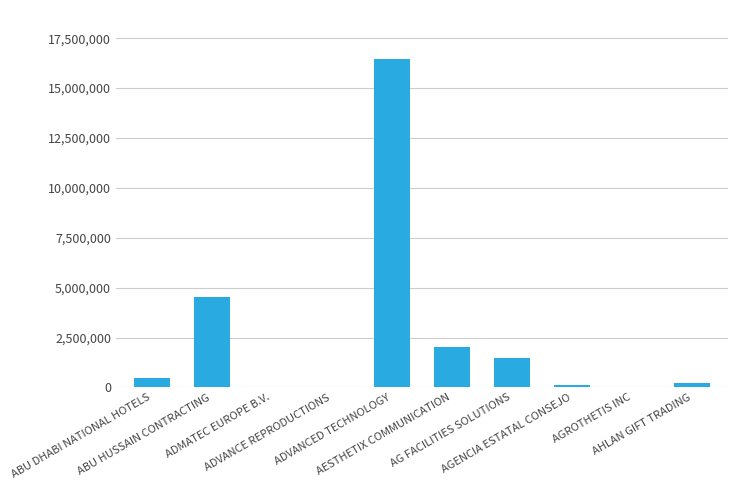

What is the sum of all values?

25351870.9